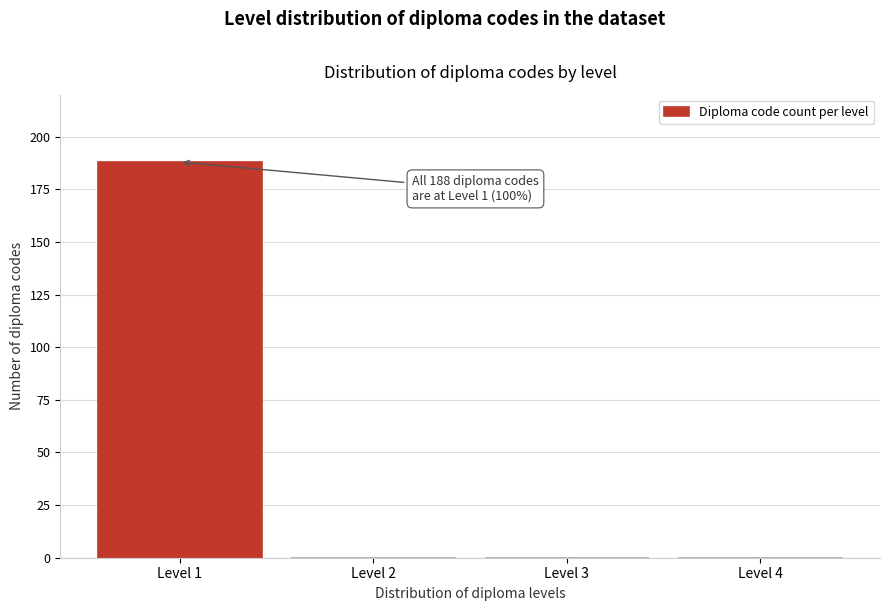

Reading right to left, transcribe all the data shown in this chart.

Level 4=0	Level 3=0	Level 2=0	Level 1=188